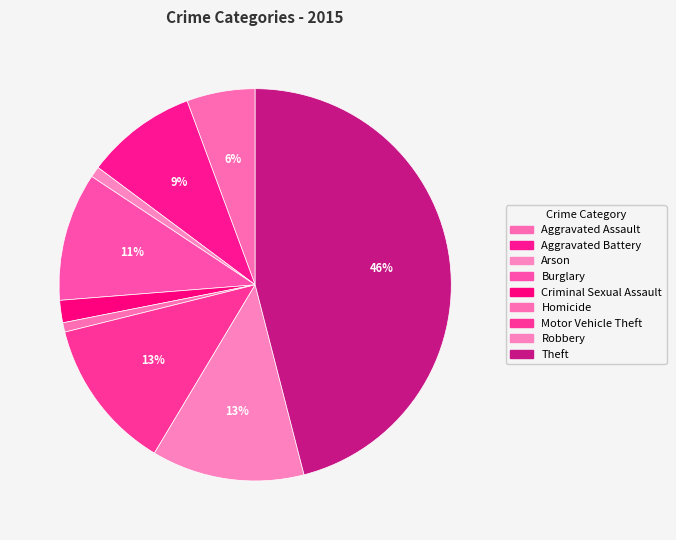

Count the number of slices in the pie.

9